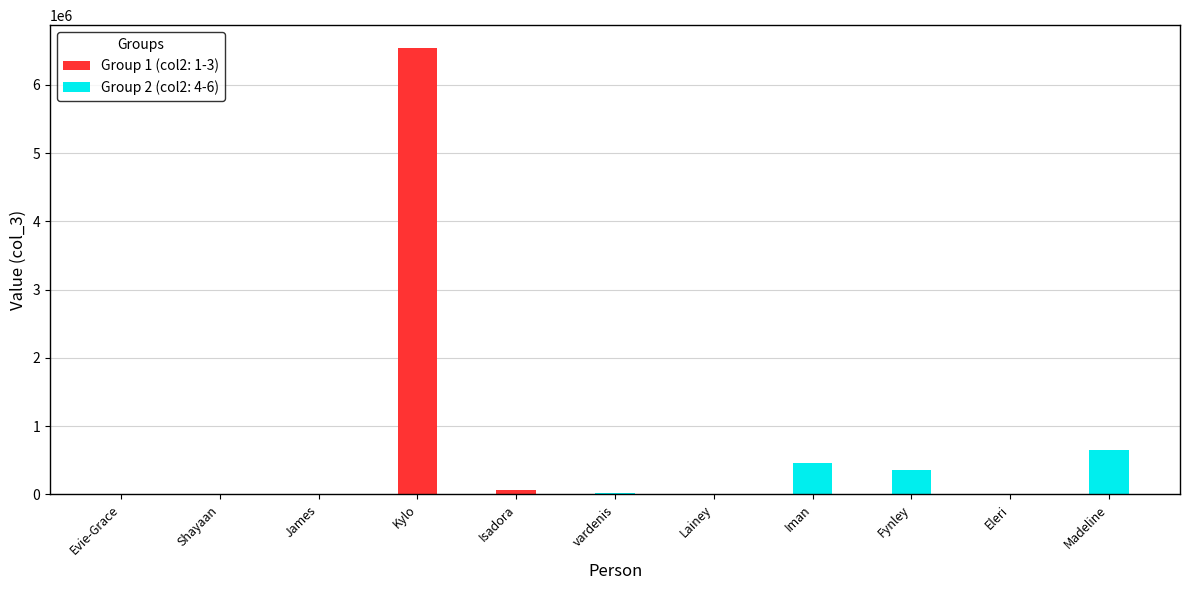

List the labels in order of value, smallest first.

James, Evie-Grace, Eleri, Shayaan, Lainey, vardenis, Isadora, Fynley, Iman, Madeline, Kylo